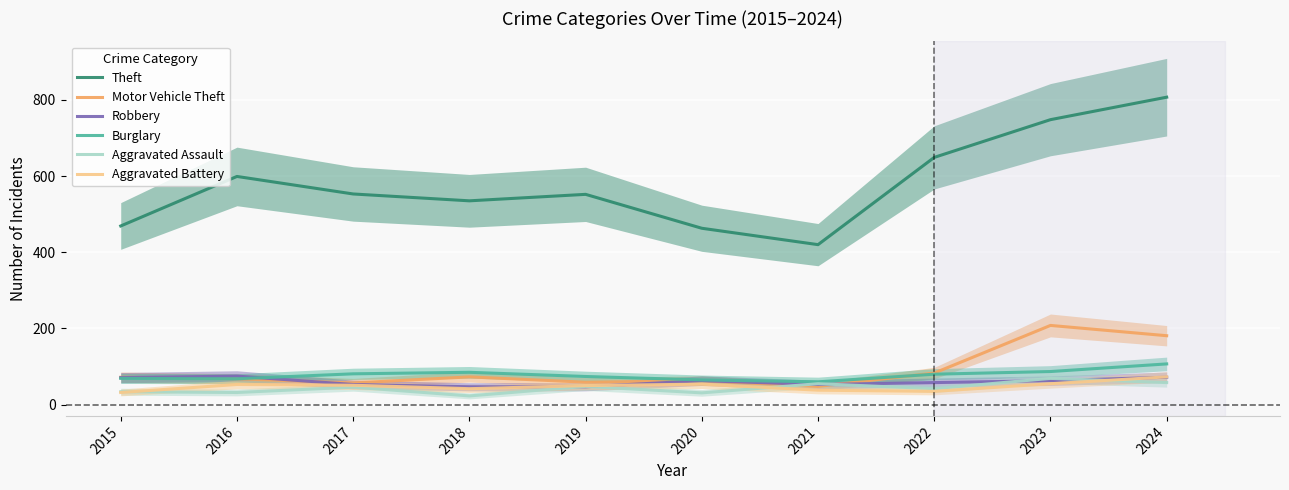

Which series changed the most between 2017 and 2023?

Theft